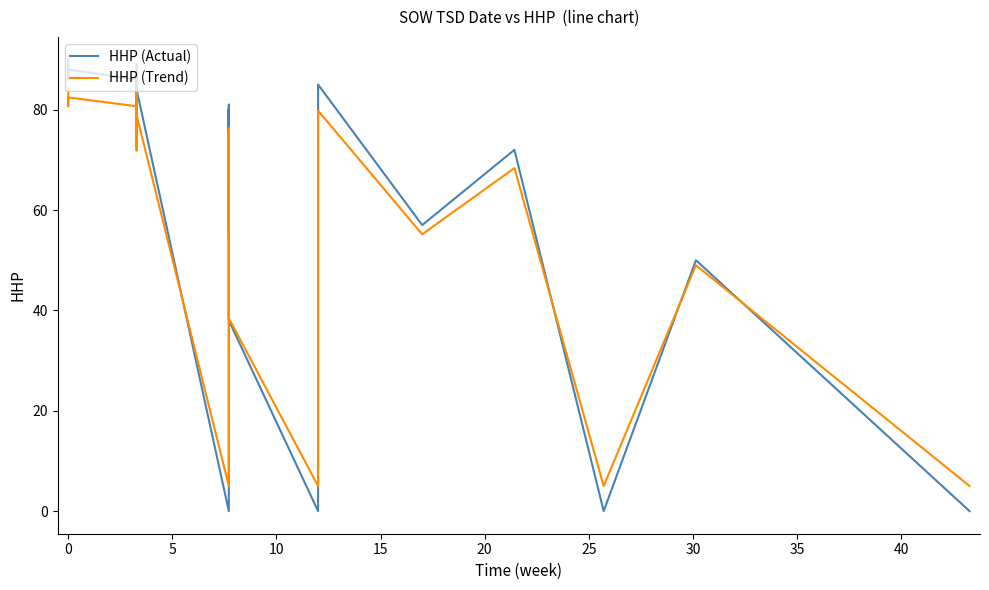

Reading left to right, list all the values displayed in this chart.

HHP (Actual): 90.0	86.0	86.0	88.0	88.0	86.0	76.0	89.0	86.0	77.0	81.0	81.0	84.0	0.0	60.0	80.0	68.0	80.0	56.0	71.0	81.0	38.0	0.0	83.0	85.0	57.0	72.0	0.0	50.0	0.0
HHP (Trend): 84.2	80.7	80.7	82.4	82.4	80.7	71.9	83.3	80.7	72.8	76.3	76.3	78.9	5.0	57.8	75.4	64.8	75.4	54.3	67.5	76.3	38.4	5.0	78.0	79.8	55.2	68.4	5.0	49.0	5.0